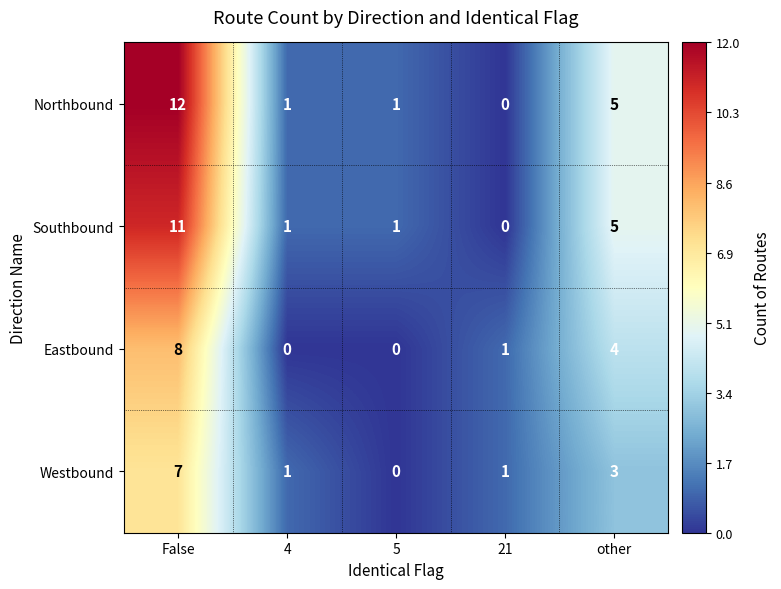

At how many categories does at least one series exceed 4?

2